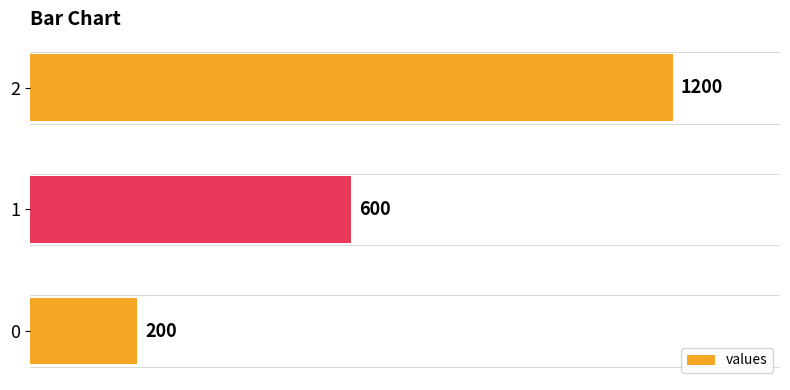

Does the chart contain any negative values?

No